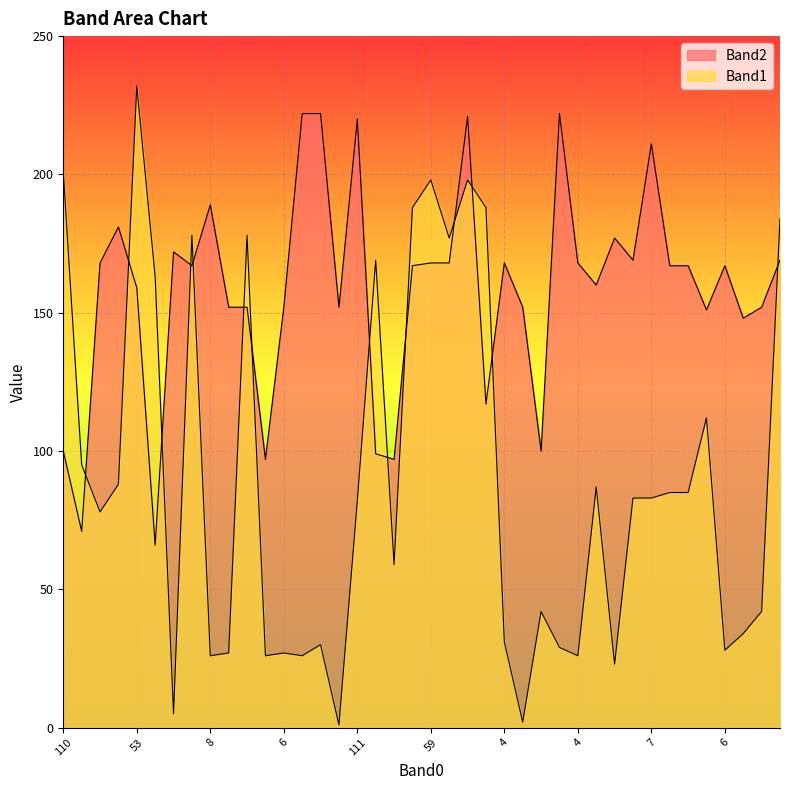

Is it true that Band1 equals 10 at 8?

False